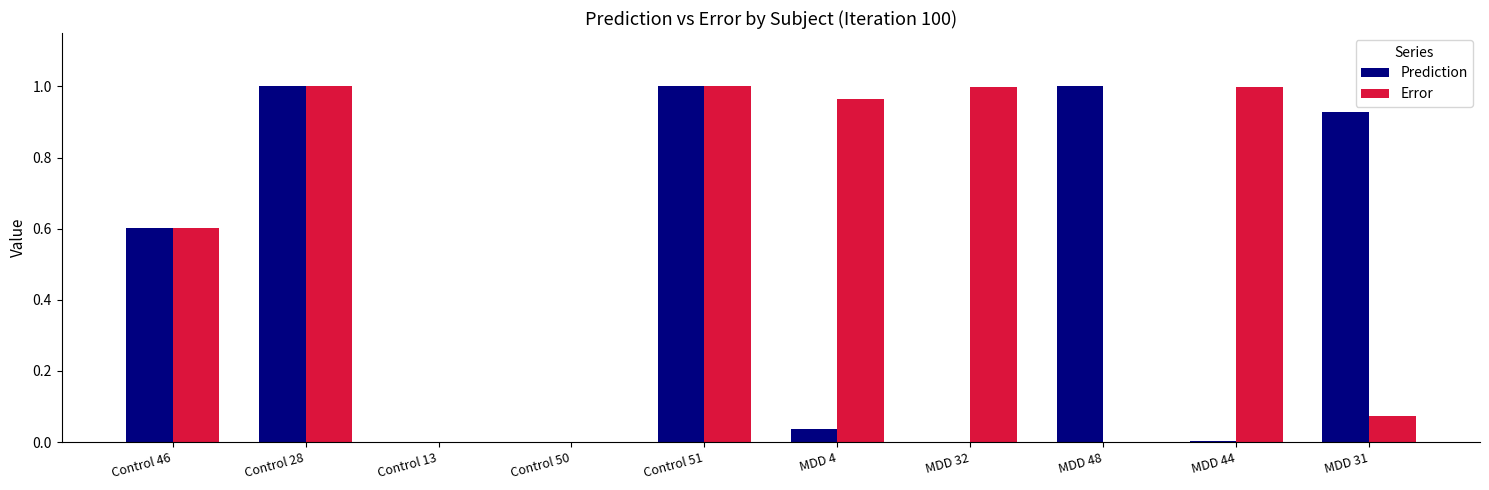

What is the sum of all Error values?

5.6